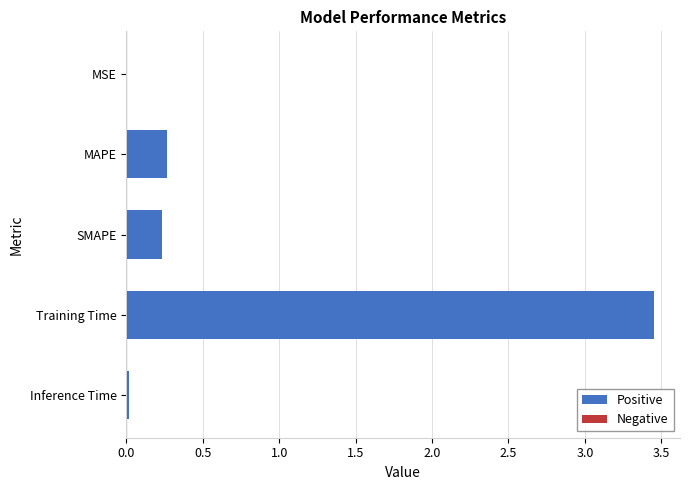

True or false: the data shows 0.4 at SMAPE.

False